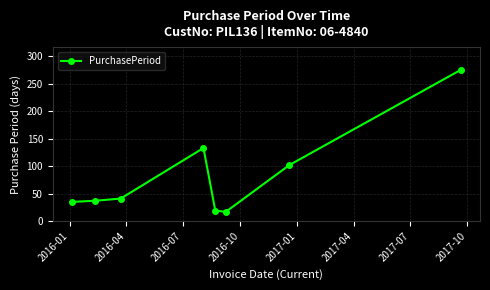

What is the value of the 1st point from the left?

35